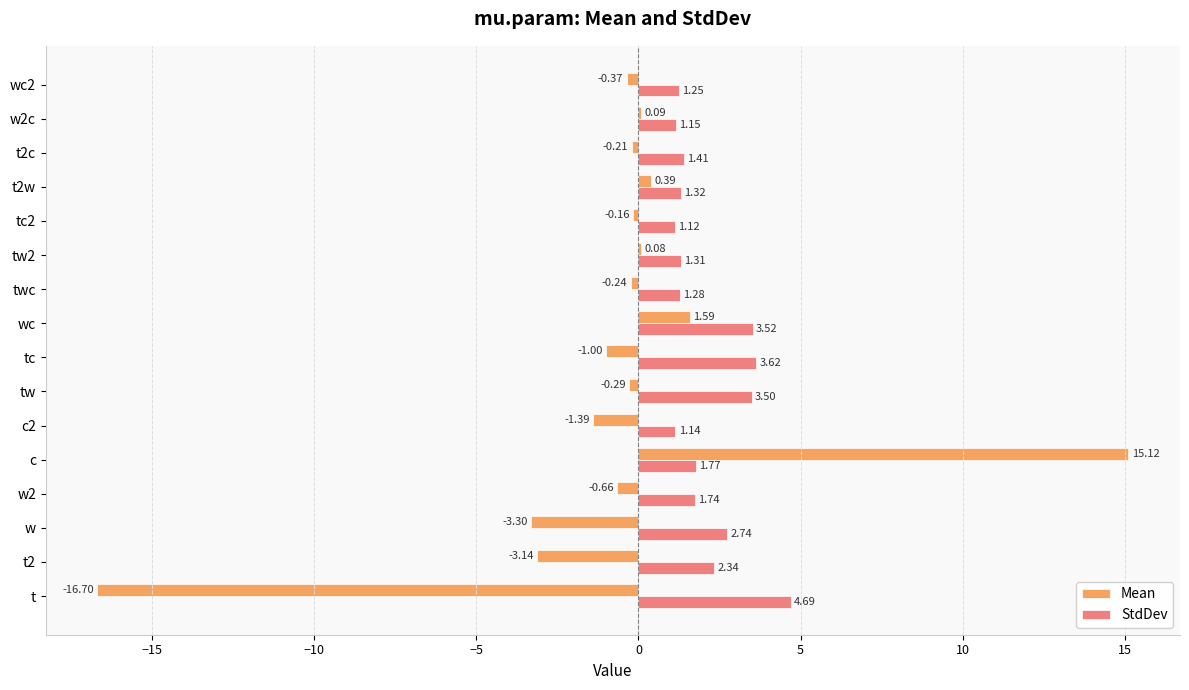

What is the sum of the StdDev values at w2 and tw2?

3.0